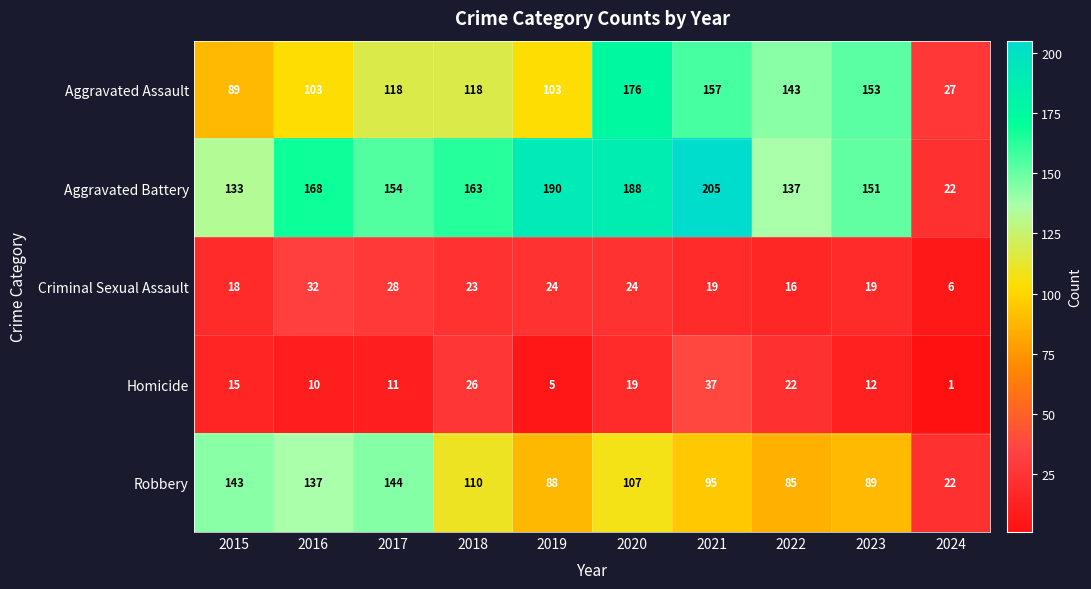

What is the difference between the Criminal Sexual Assault values at 2022 and 2020?

8